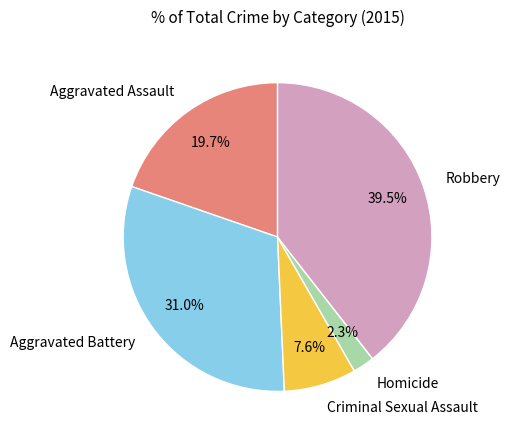

How many slices are in this pie chart?

5